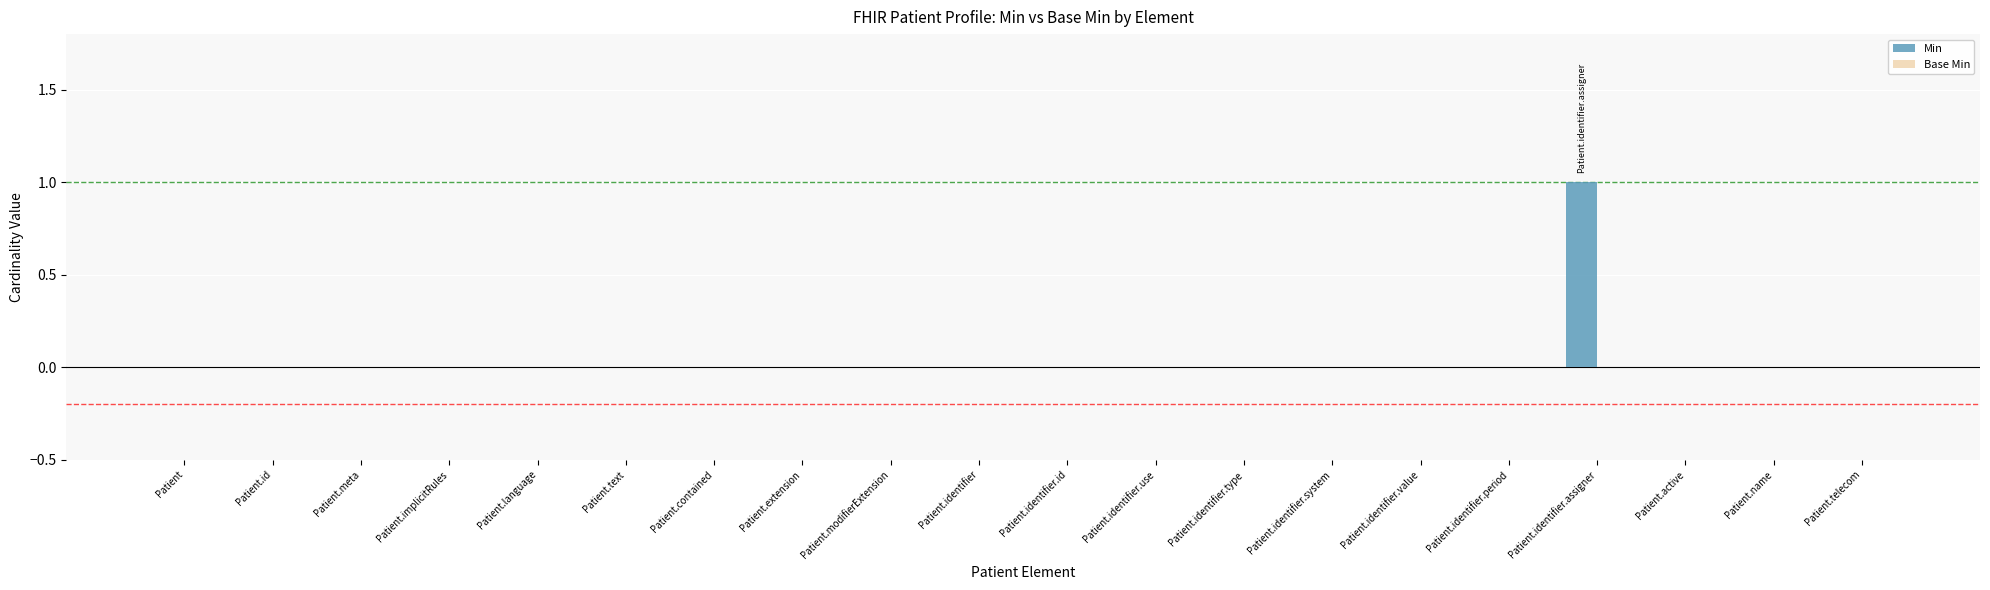

The value at Patient.identifier is 0. True or false?

True